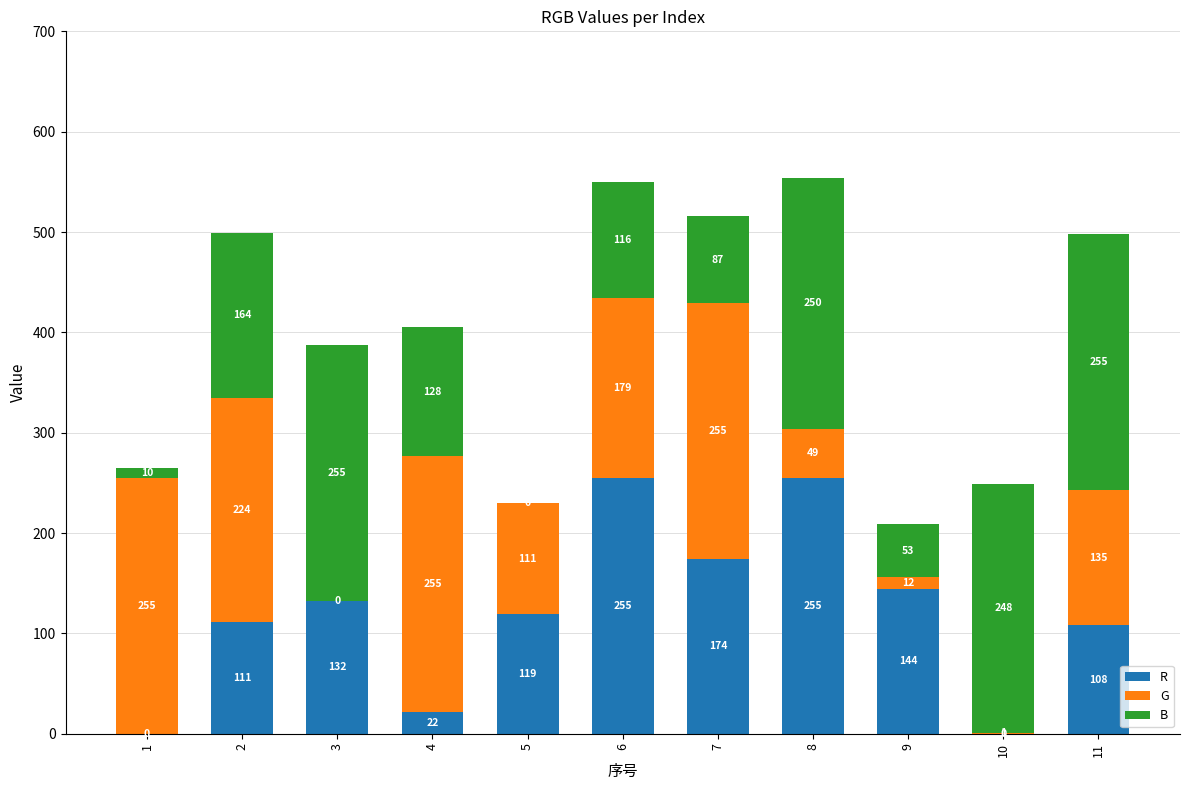

What is the sum of all R values?

1320